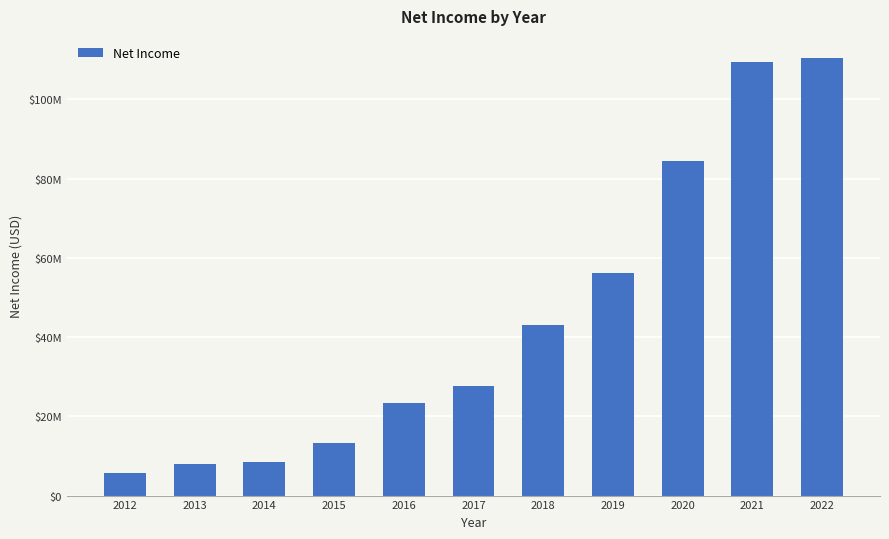

Are the bars horizontal?

No